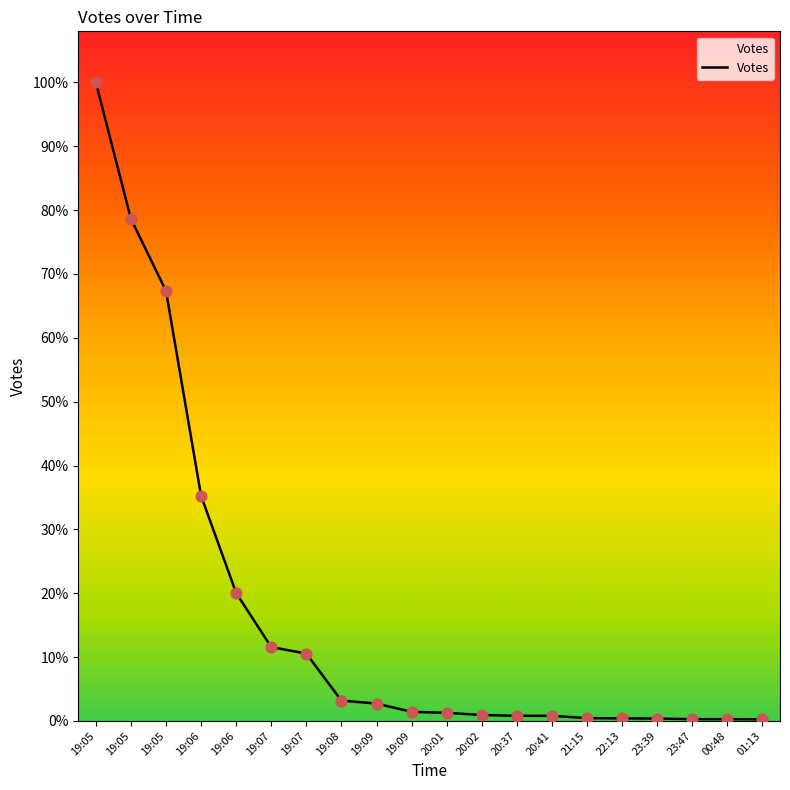

What is the change in value from 20:37 to 00:48?

-17